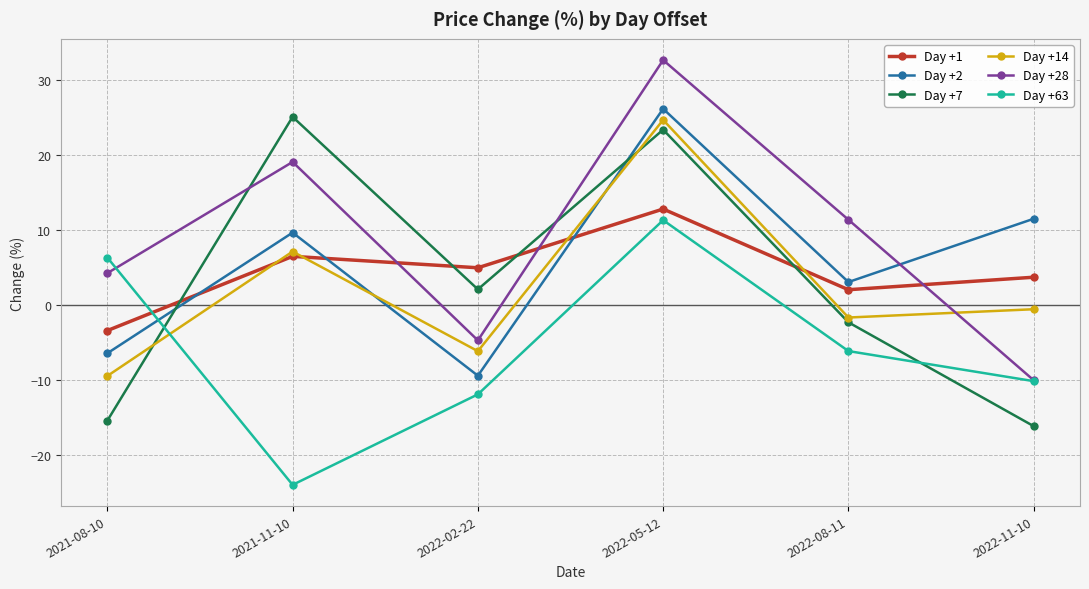

List the labels in order of Day +1 value, largest first.

2022-05-12, 2021-11-10, 2022-02-22, 2022-11-10, 2022-08-11, 2021-08-10